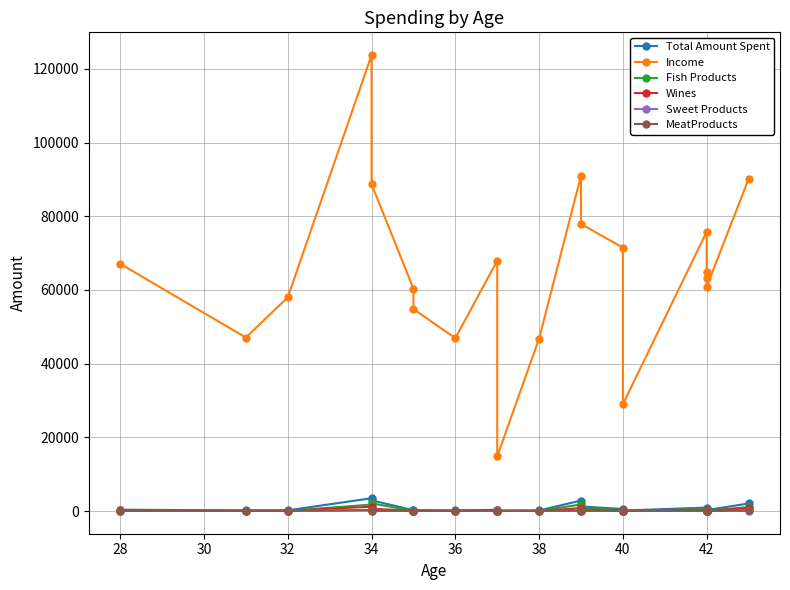

At how many categories does at least one series exceed 120273?

1